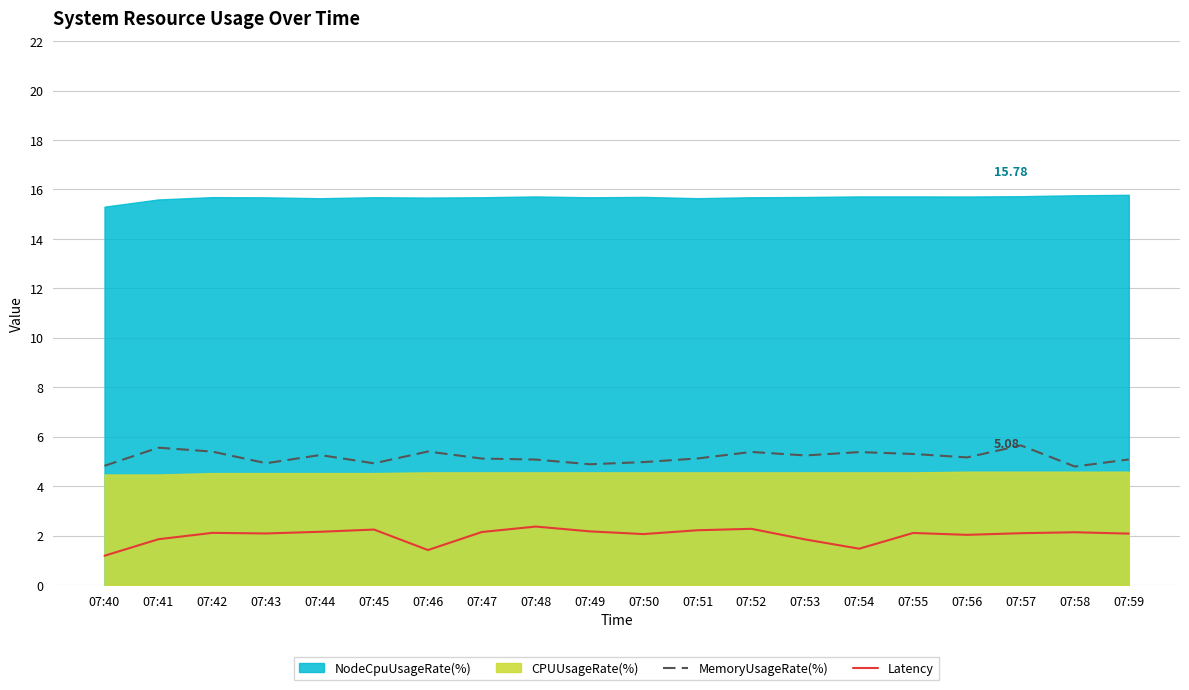

At which category is the sum across all series the highest?

07:57